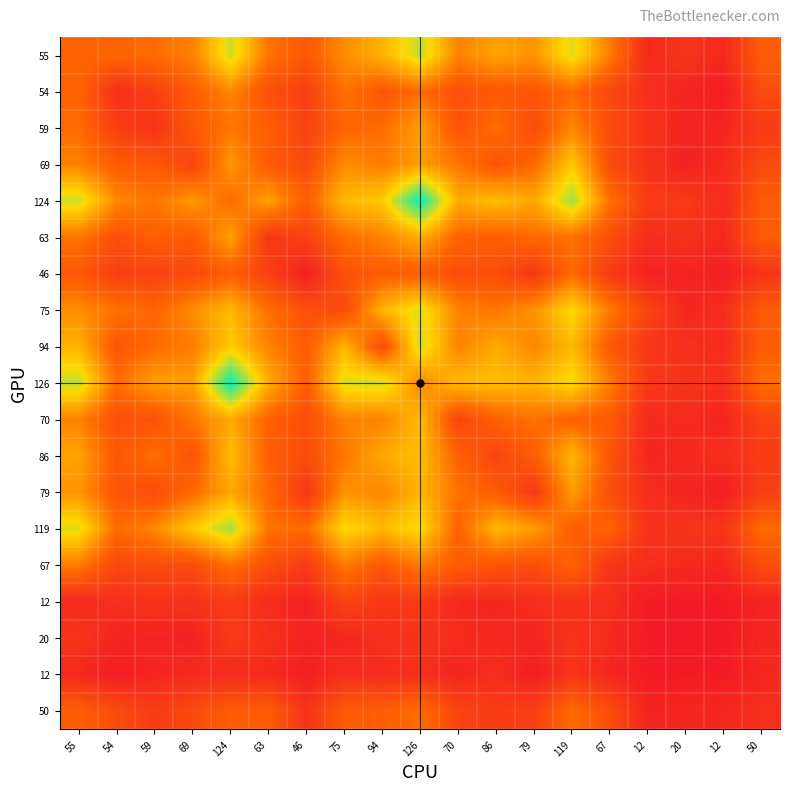

Which label corresponds to the largest value in the chart?

126